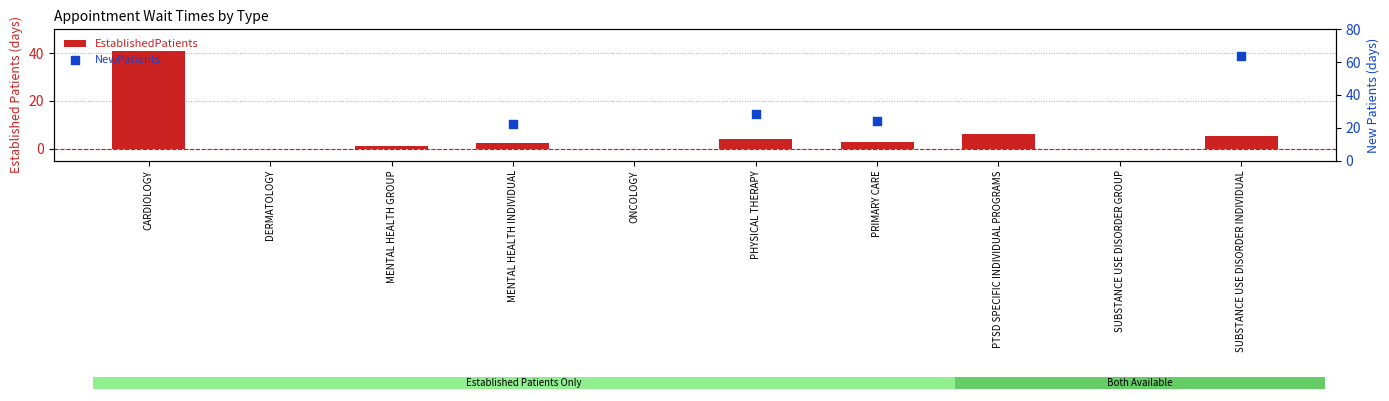

What is the change in value from MENTAL HEALTH GROUP to PHYSICAL THERAPY?

+2.9